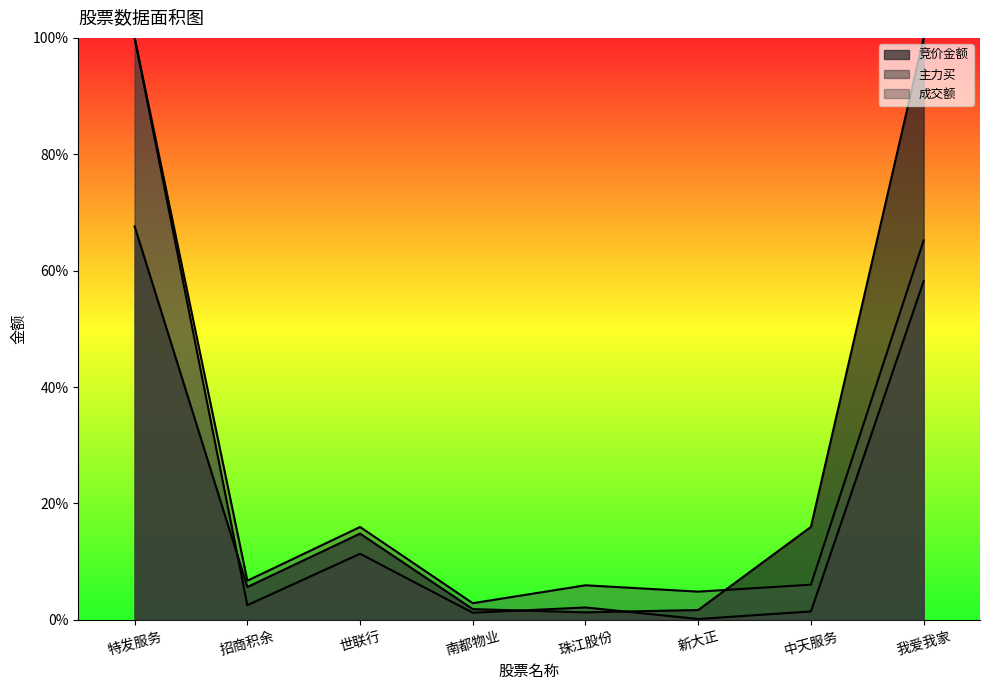

At which category does 主力买 reach its first local valley?

招商积余